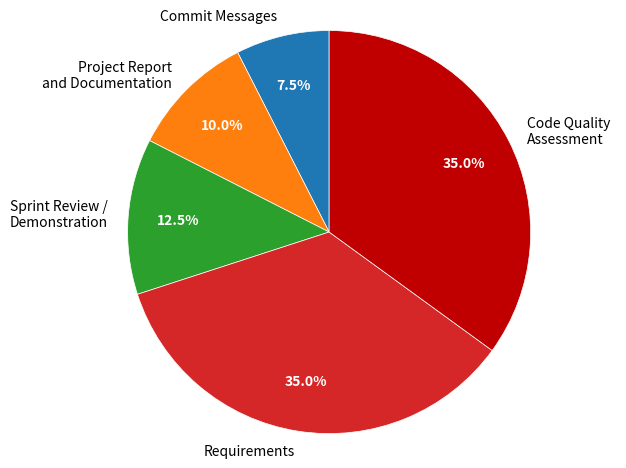

What portion of the pie excludes Code Quality Assessment?

65.0%